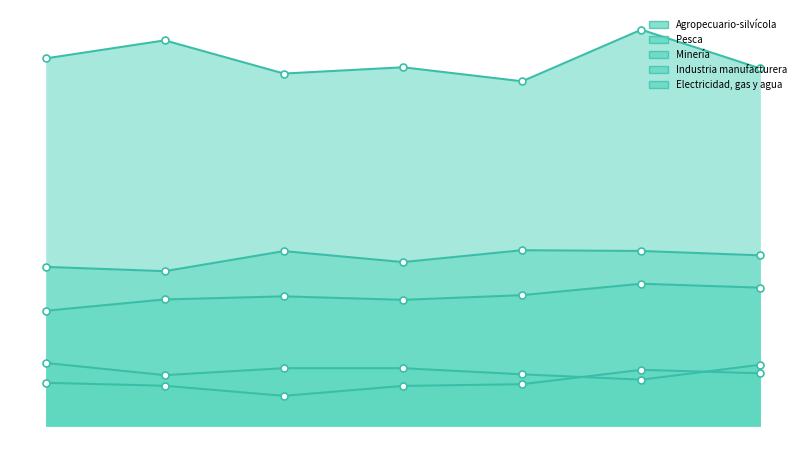

Rank the series by their maximum value, from lowest to highest.

Pesca, Electricidad, gas y agua, Industria manufacturera, Agropecuario-silvícola, Minería